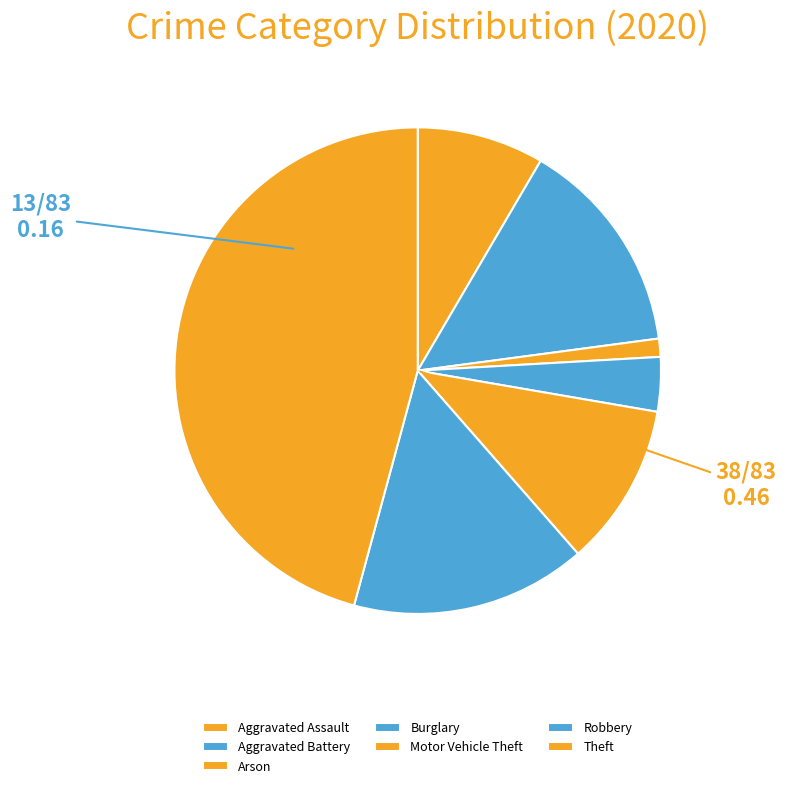

Is the sum of Aggravated Battery and Burglary greater than half?

No